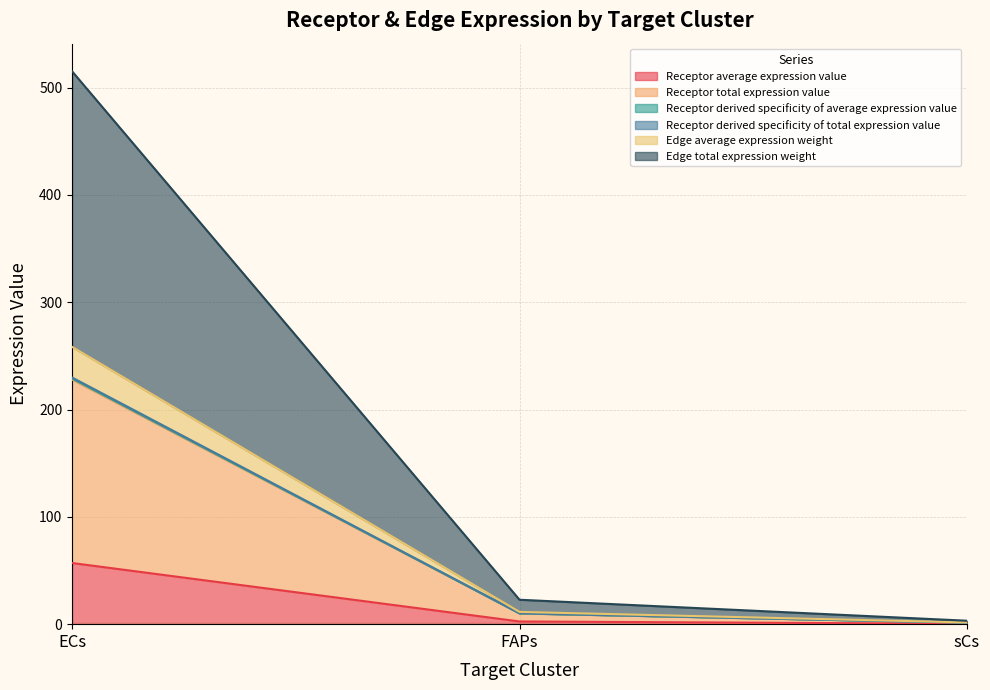

What position from the right is ECs?

3